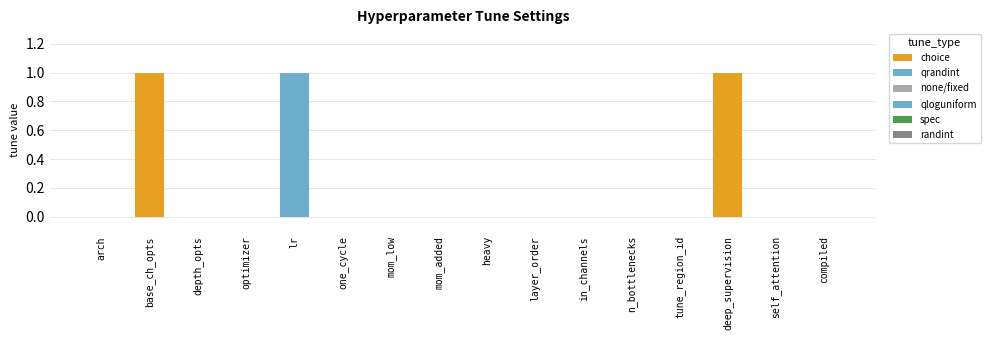

List the labels in order of value, smallest first.

arch, depth_opts, optimizer, one_cycle, mom_low, mom_added, heavy, layer_order, in_channels, n_bottlenecks, tune_region_id, self_attention, compiled, base_ch_opts, lr, deep_supervision